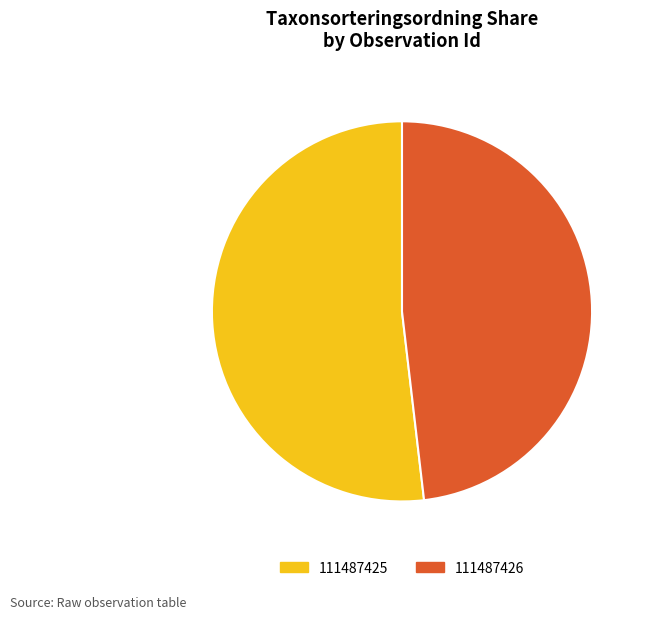

Combined, do 111487425 and 111487426 account for over 50%?

Yes